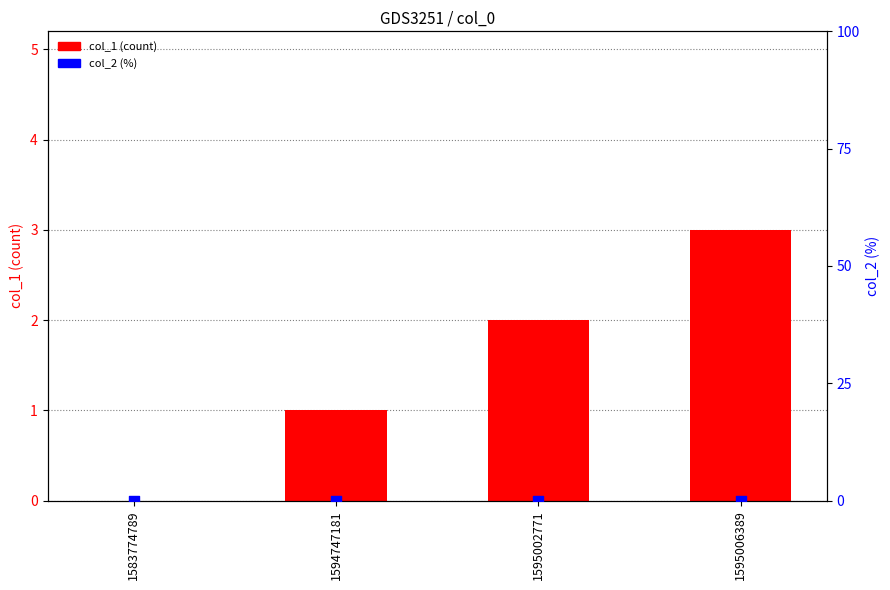

What are all the series names shown in the legend?

col_1 (count), col_2 (%)